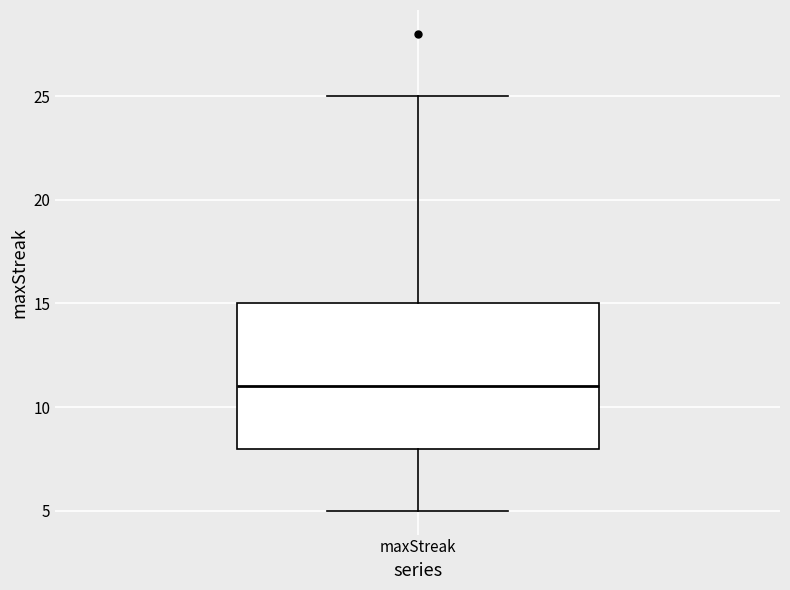

Transcribe this box plot: give where the median line is, the range the box spans, and where the two whiskers end, as read against the y-axis. The values are not printed on the chart, so give them approximately, as read against the axis.

median 11, box 8 to 15, whiskers 5 to 25